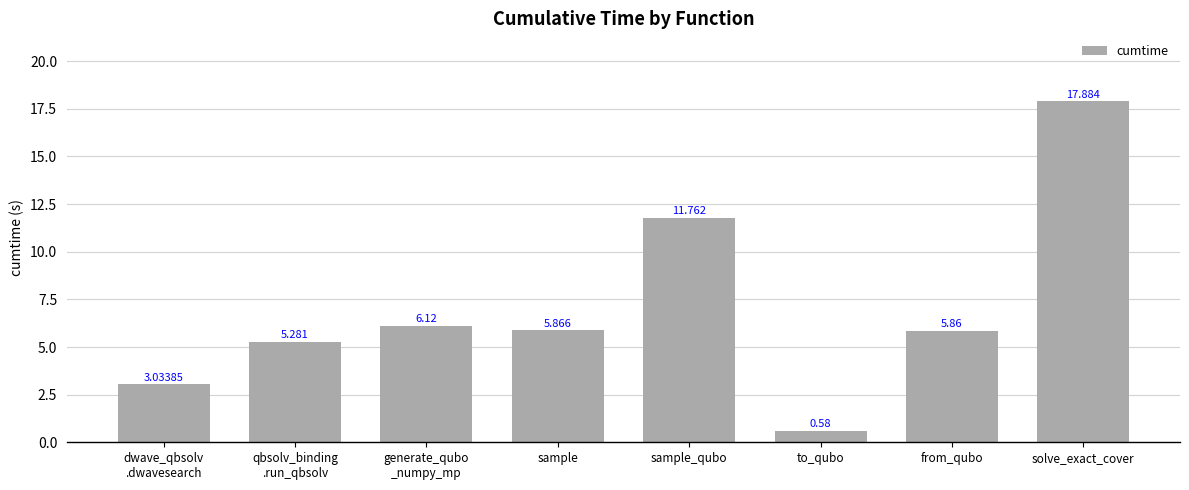

Is it true that the value at generate_qubo
_numpy_mp is 6.1?

True